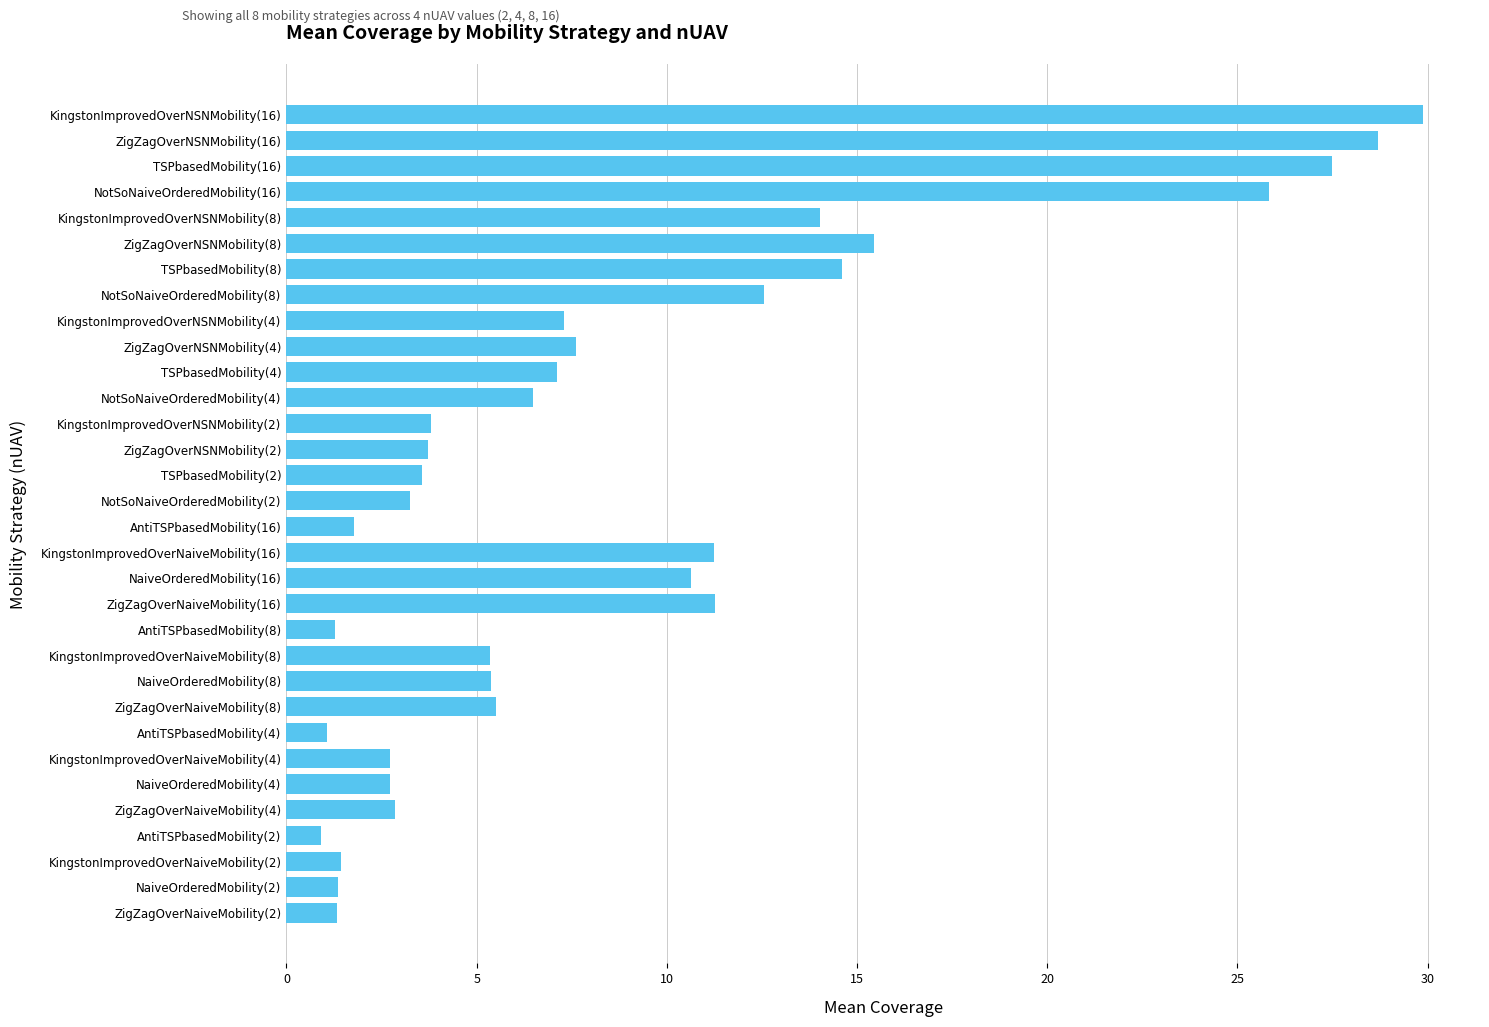

What value does the data have at NotSoNaiveOrderedMobility(16)?

25.8